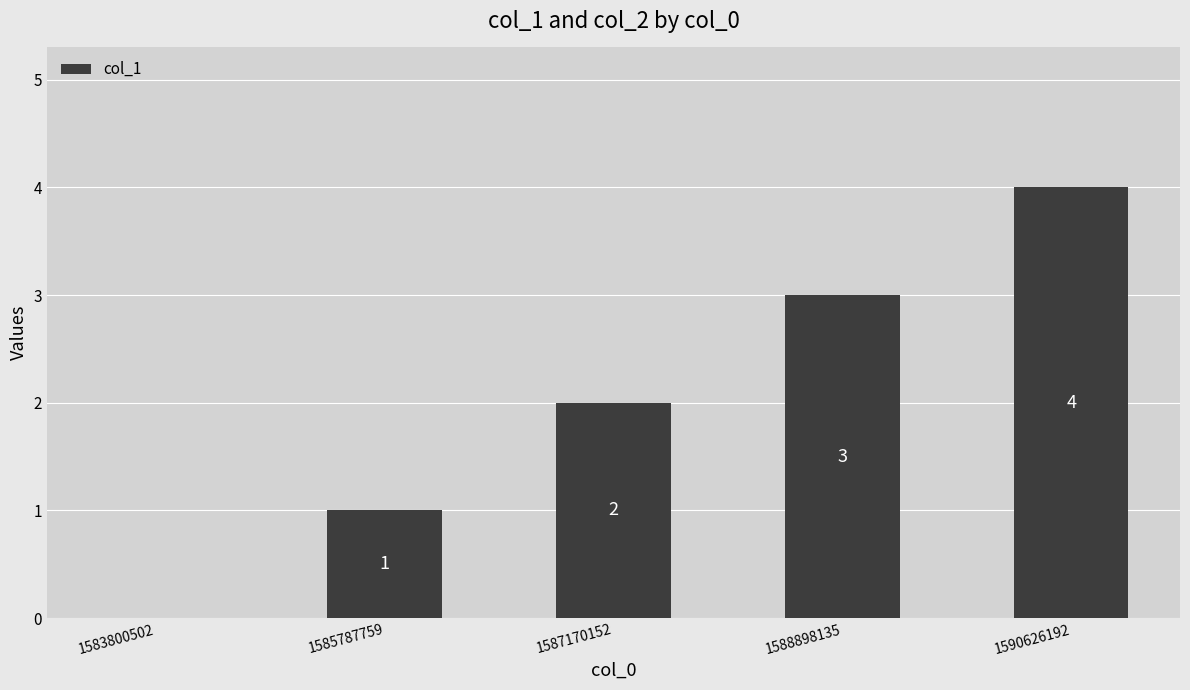

How many positive values are there?

4